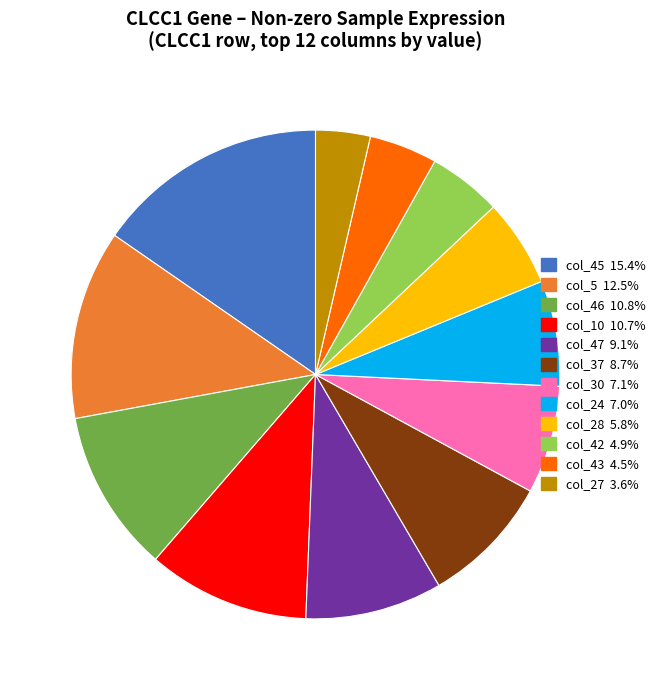

Is there a majority slice in this chart?

No